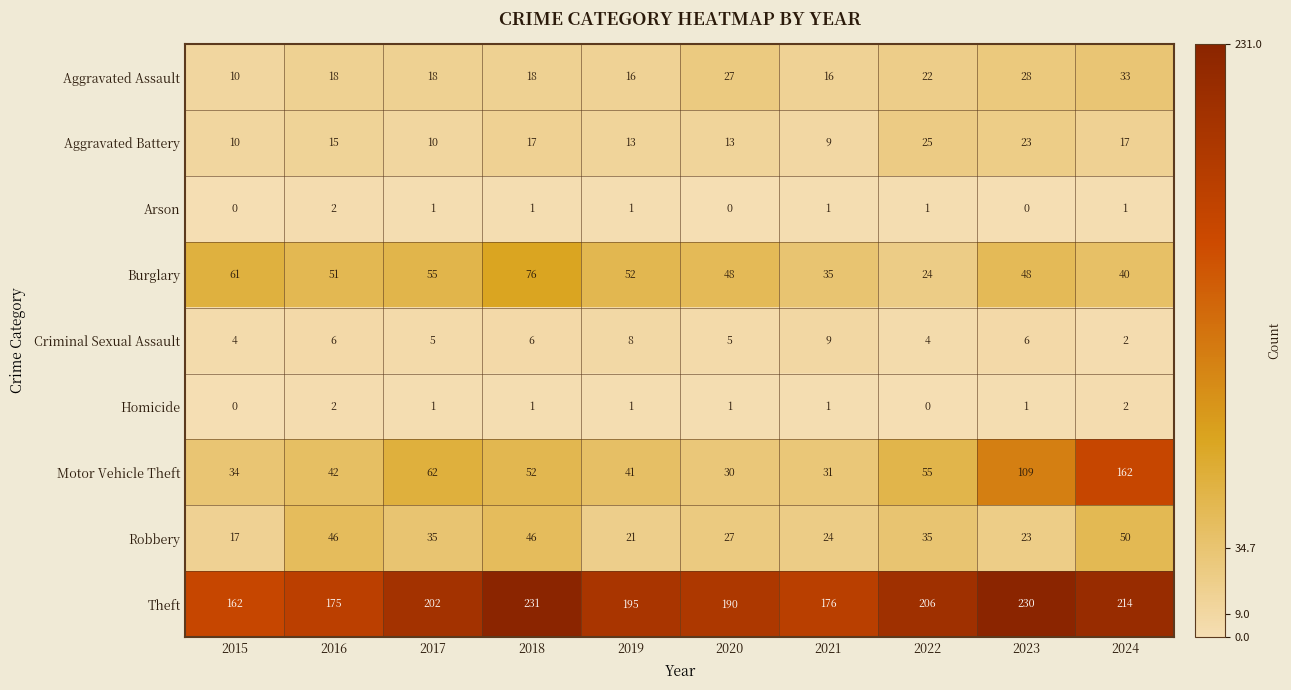

Is it true that Burglary equals 24 at 2022?

True